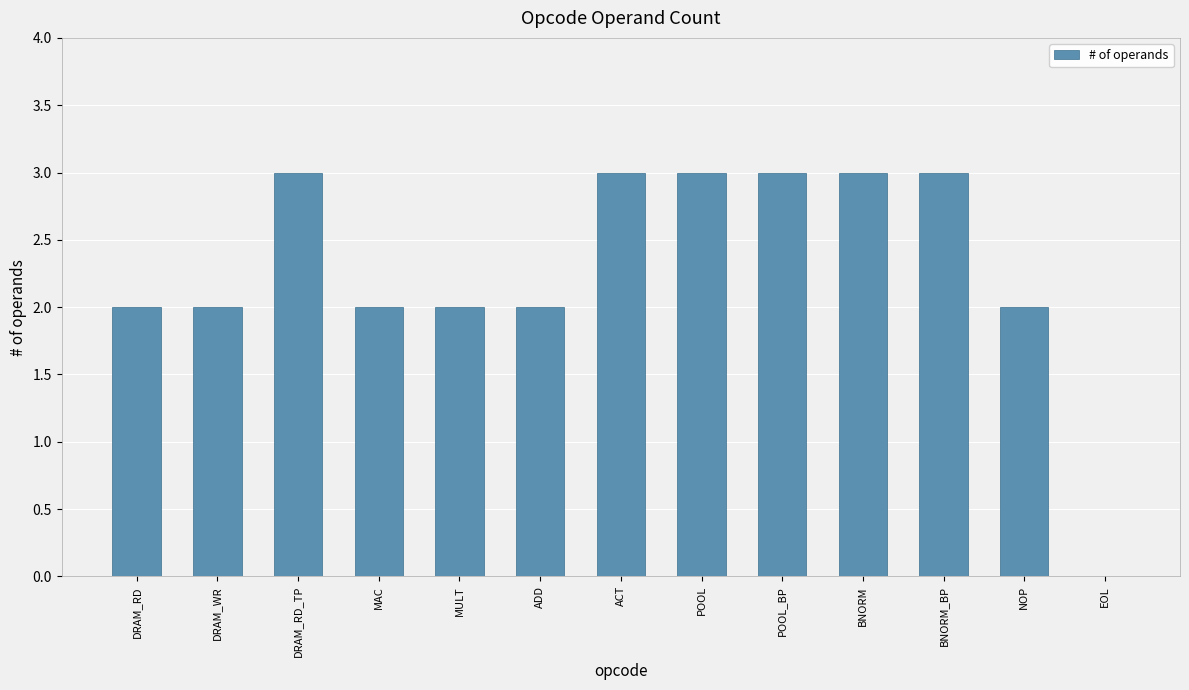

Reading left to right, transcribe all the data shown in this chart.

2	2	3	2	2	2	3	3	3	3	3	2	0